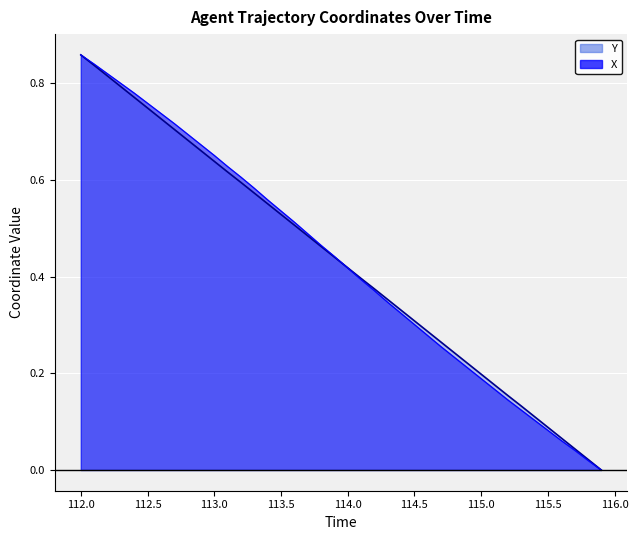

At which label does X reach its peak?

112.0